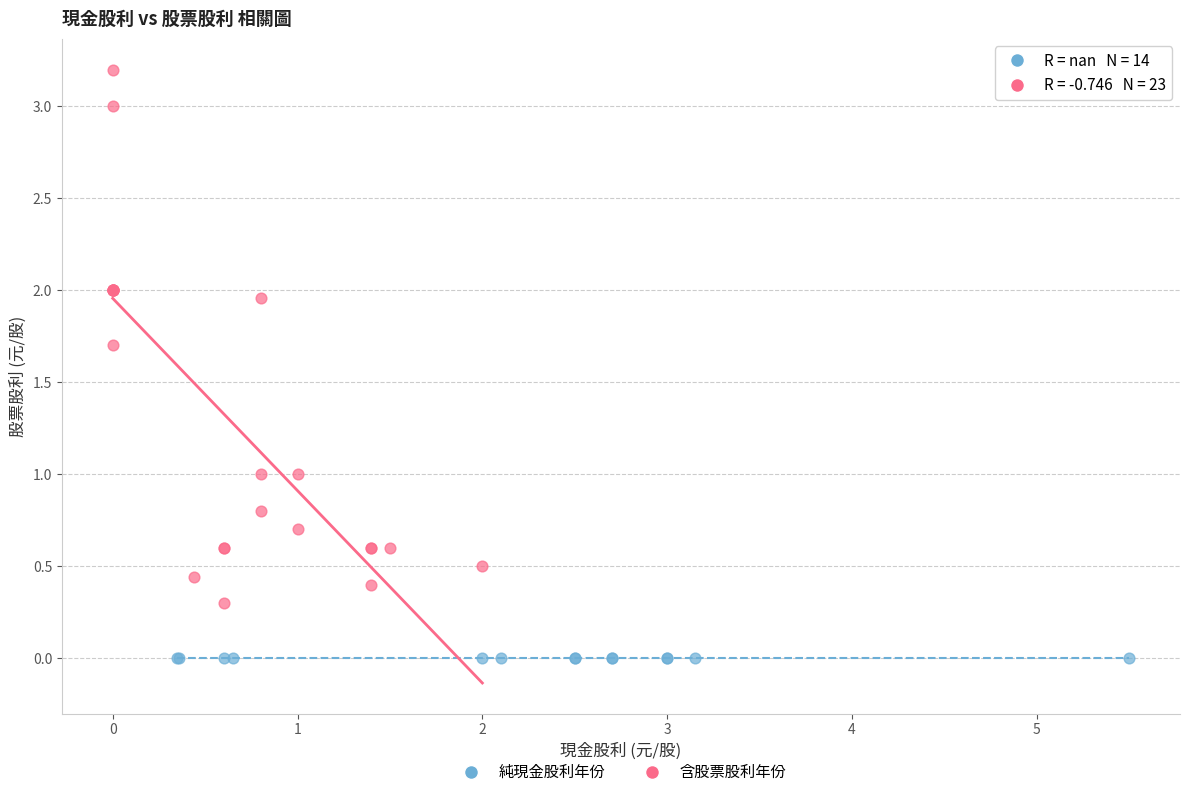

Which series contains the lowest Y value?

純現金股利年份